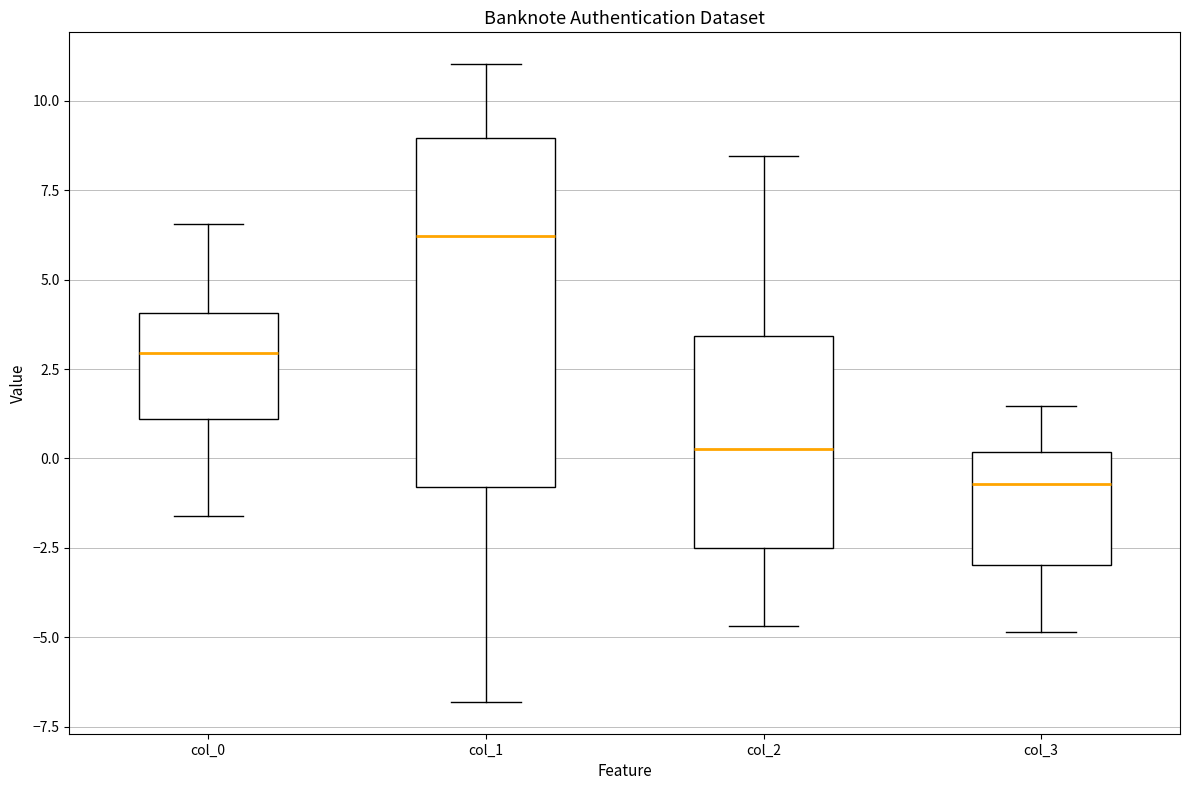

Reading left to right, read every box against the y-axis: the position of its median line, the range the box covers, and the ends of its whiskers. The values are not printed on the chart, so give them approximately, as read against the axis.

col_0: median 3.0, box 1.0 to 4.0, whiskers -1.5 to 6.5
col_1: median 6.0, box -1.0 to 9.0, whiskers -7.0 to 11.0
col_2: median 0.5, box -2.5 to 3.5, whiskers -4.5 to 8.5
col_3: median -0.5, box -3.0 to 0.0, whiskers -5.0 to 1.5